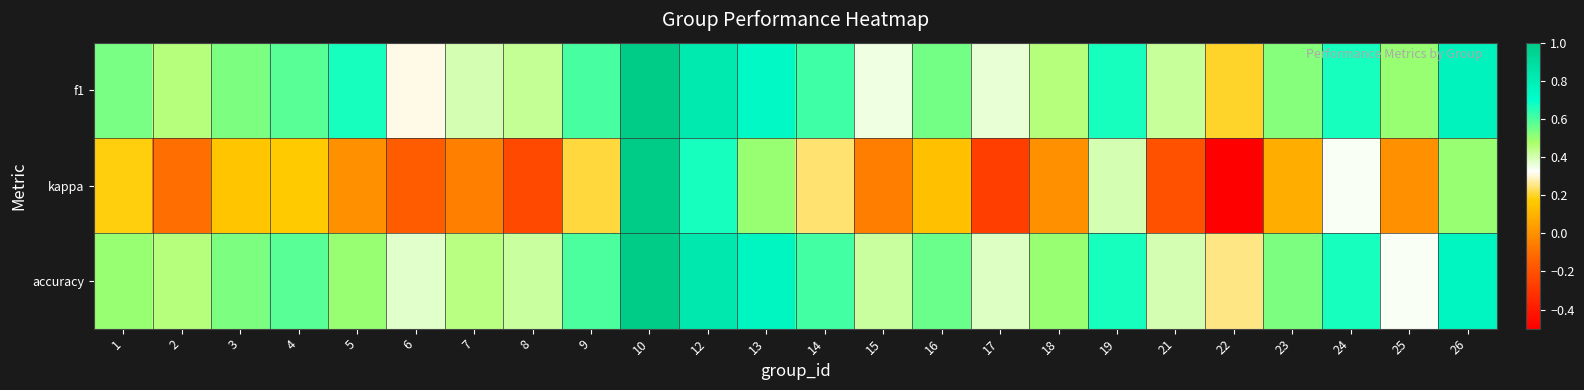

How many distinct data groups are displayed?

3